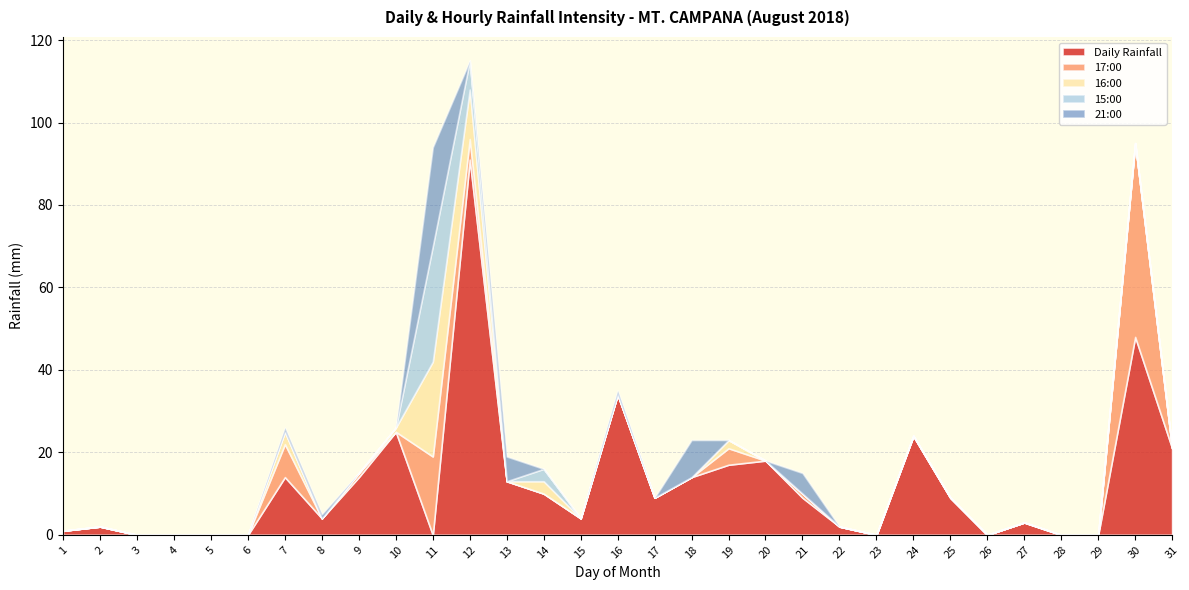

What are all the series names shown in the legend?

Daily Rainfall, 17:00, 16:00, 15:00, 21:00